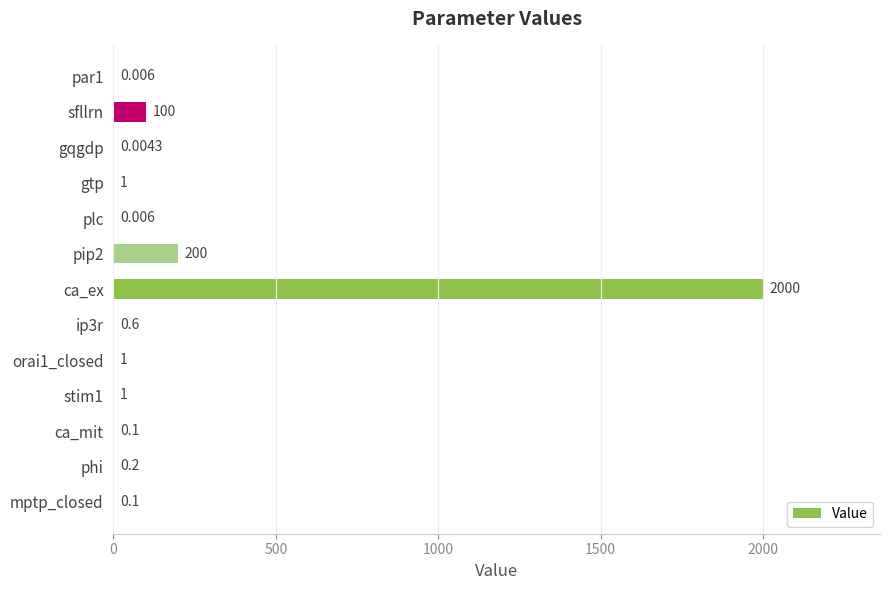

Which category has the highest value across all series?

ca_ex